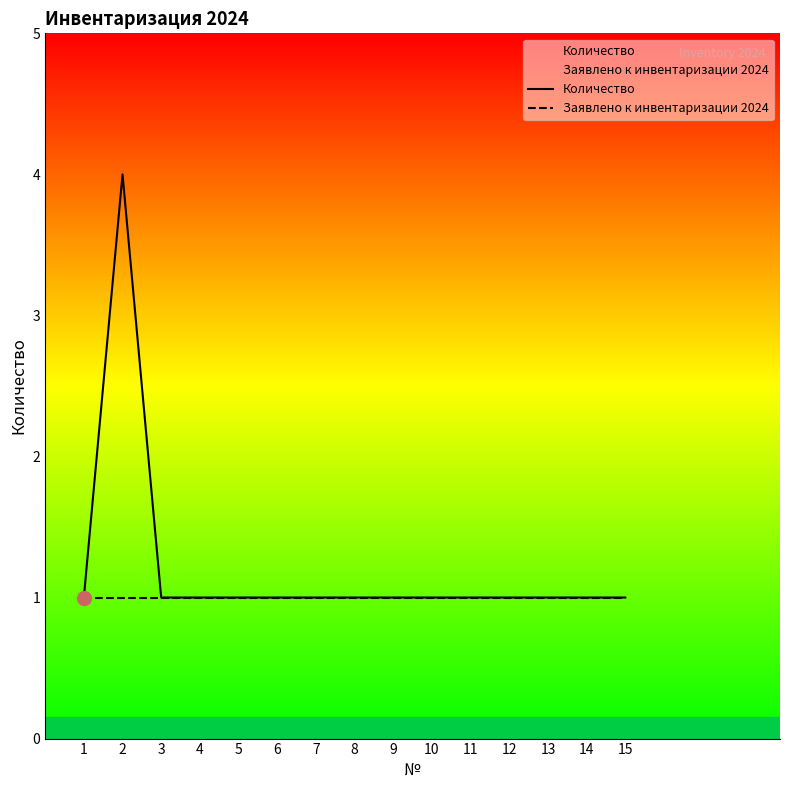

Which series has the widest spread of values?

Количество